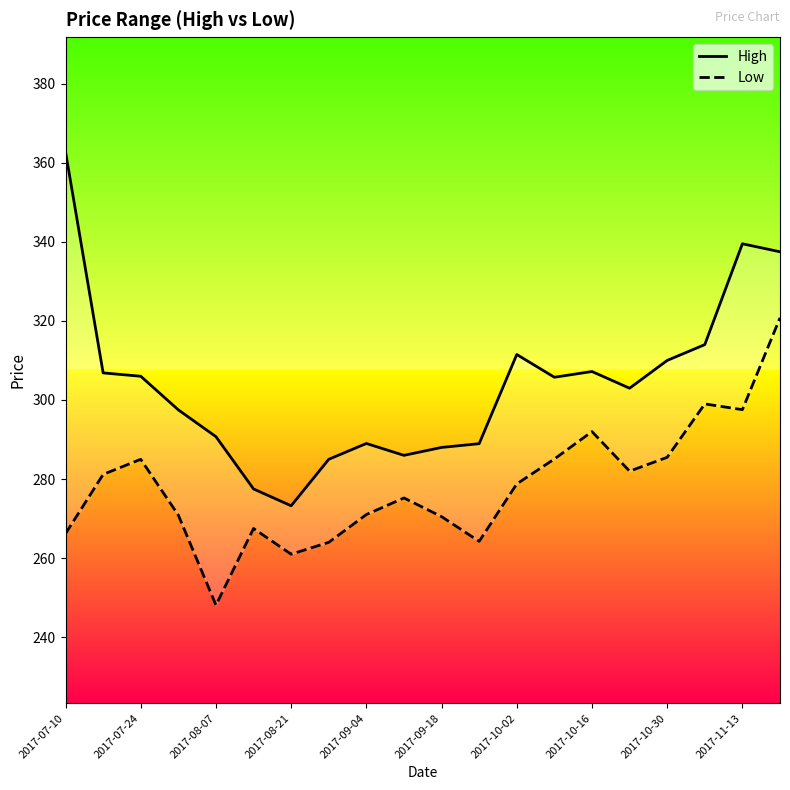

At how many categories does at least one series exceed 342?

1